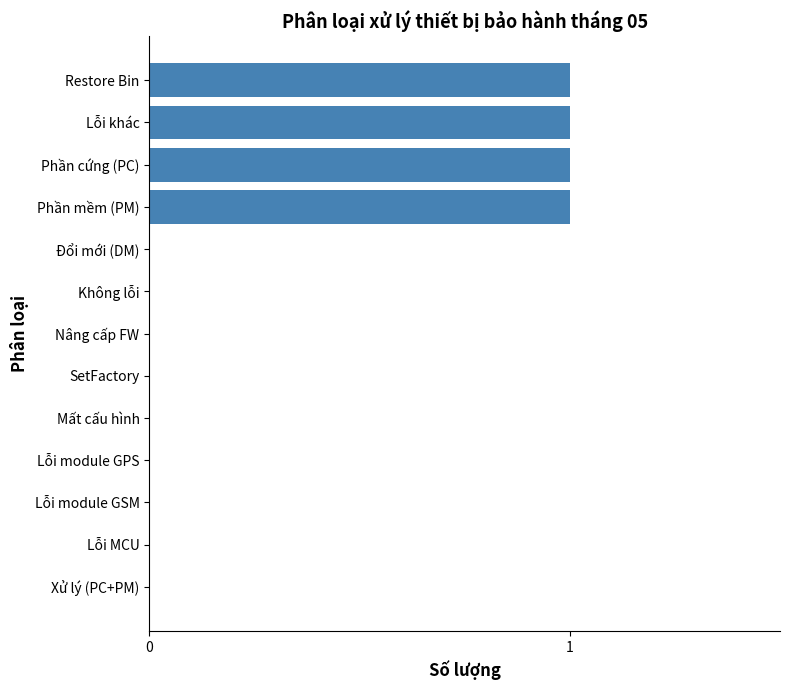

Count the number of data series in this chart.

1